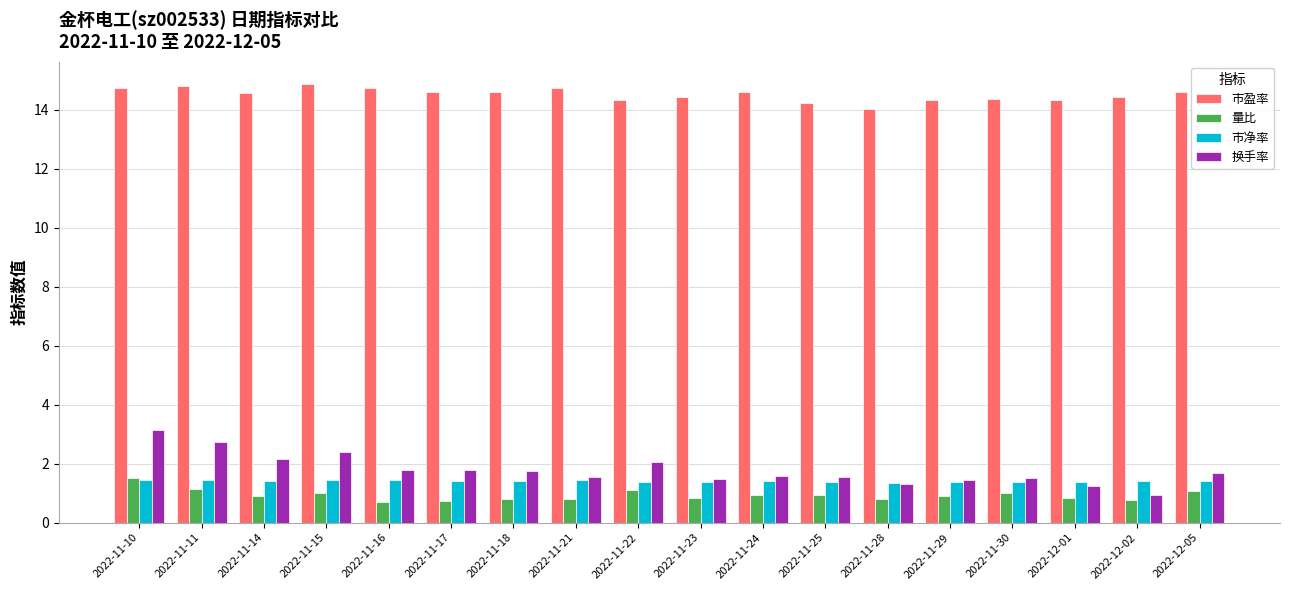

Count the number of data series in this chart.

4